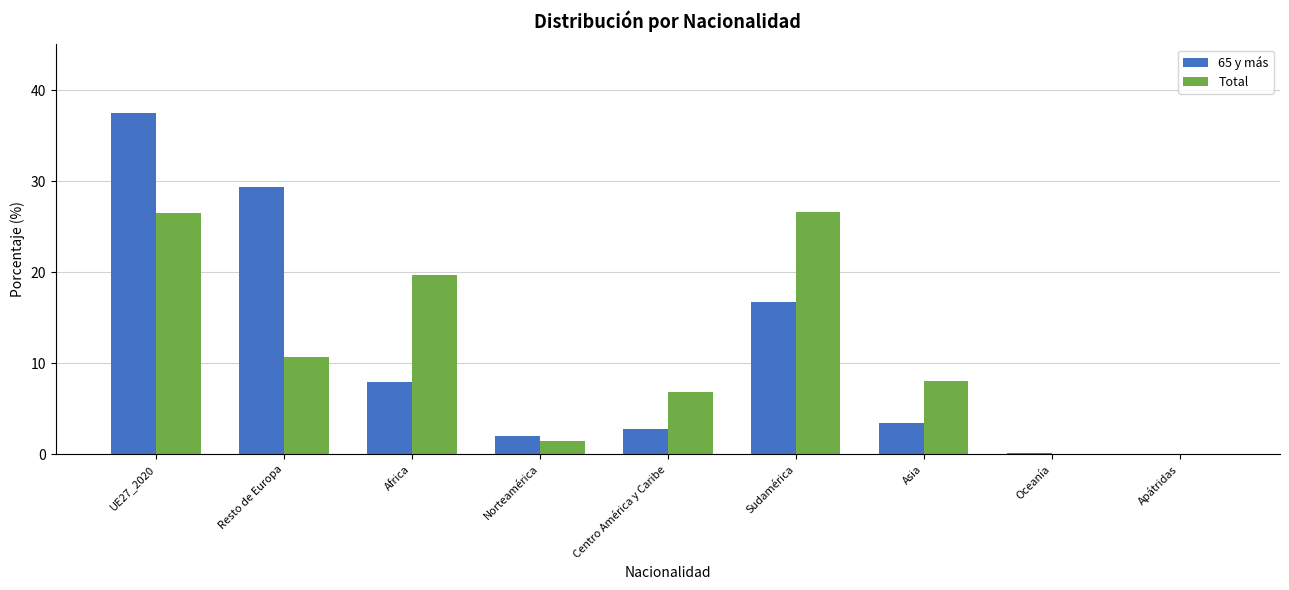

Is it true that 65 y más equals 6.2 at Asia?

False